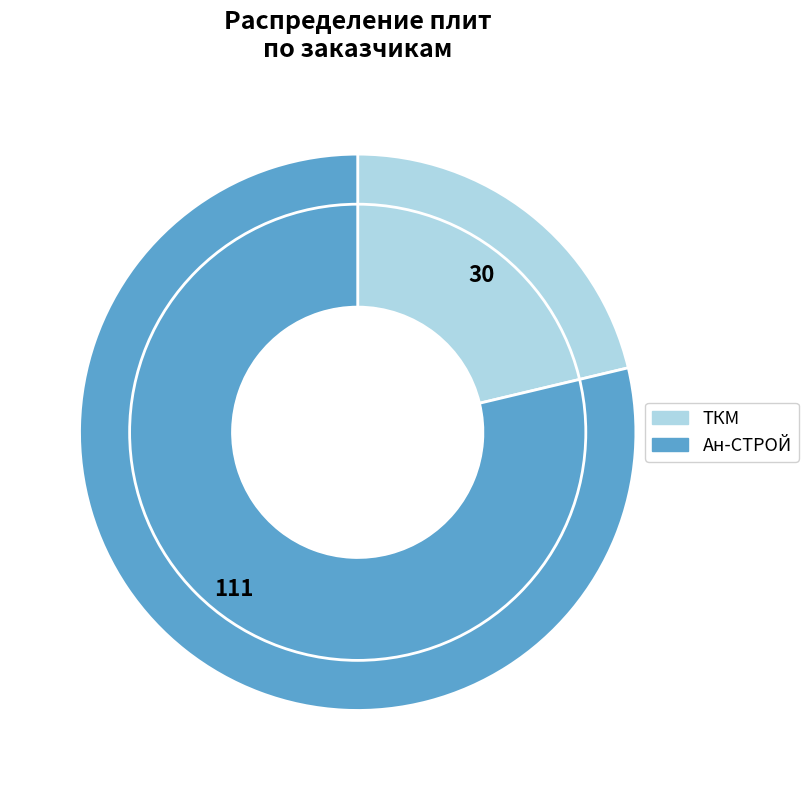

True or false: Ан-СТРОЙ accounts for 65% of the total.

False